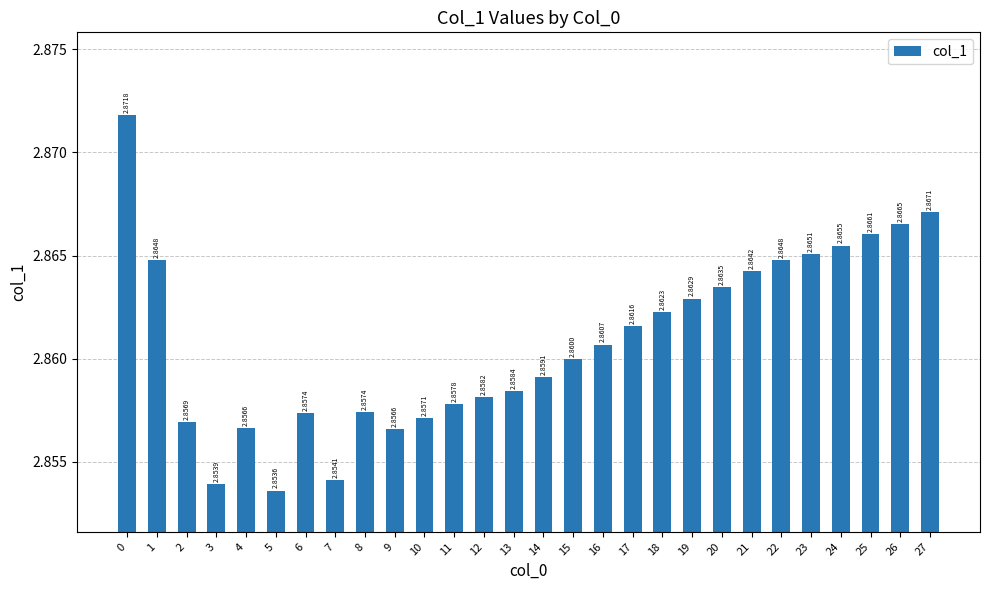

What is the sum of all values?

80.1